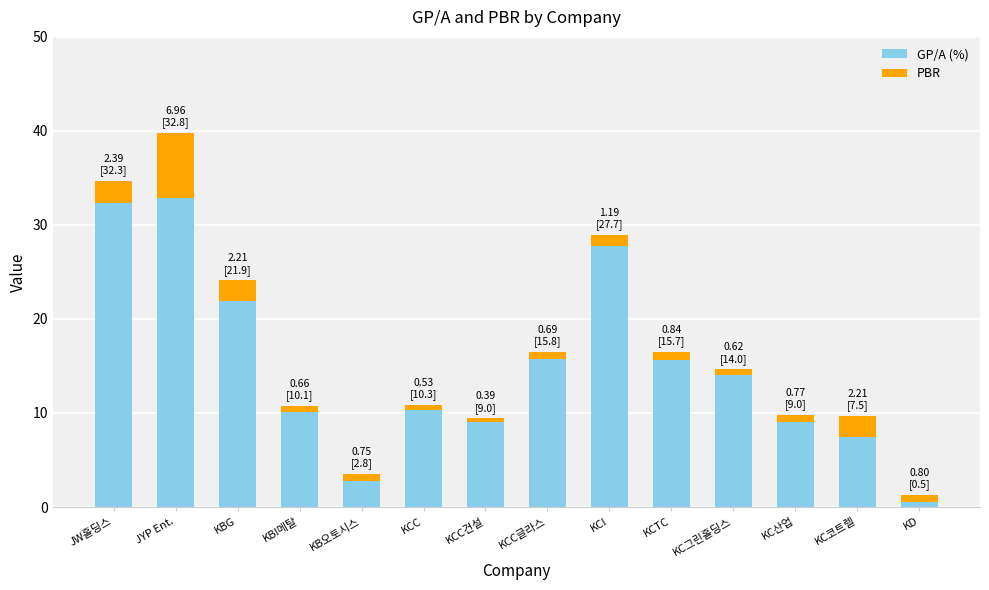

What is the difference between the GP/A (%) values at KCI and KBG?

5.8